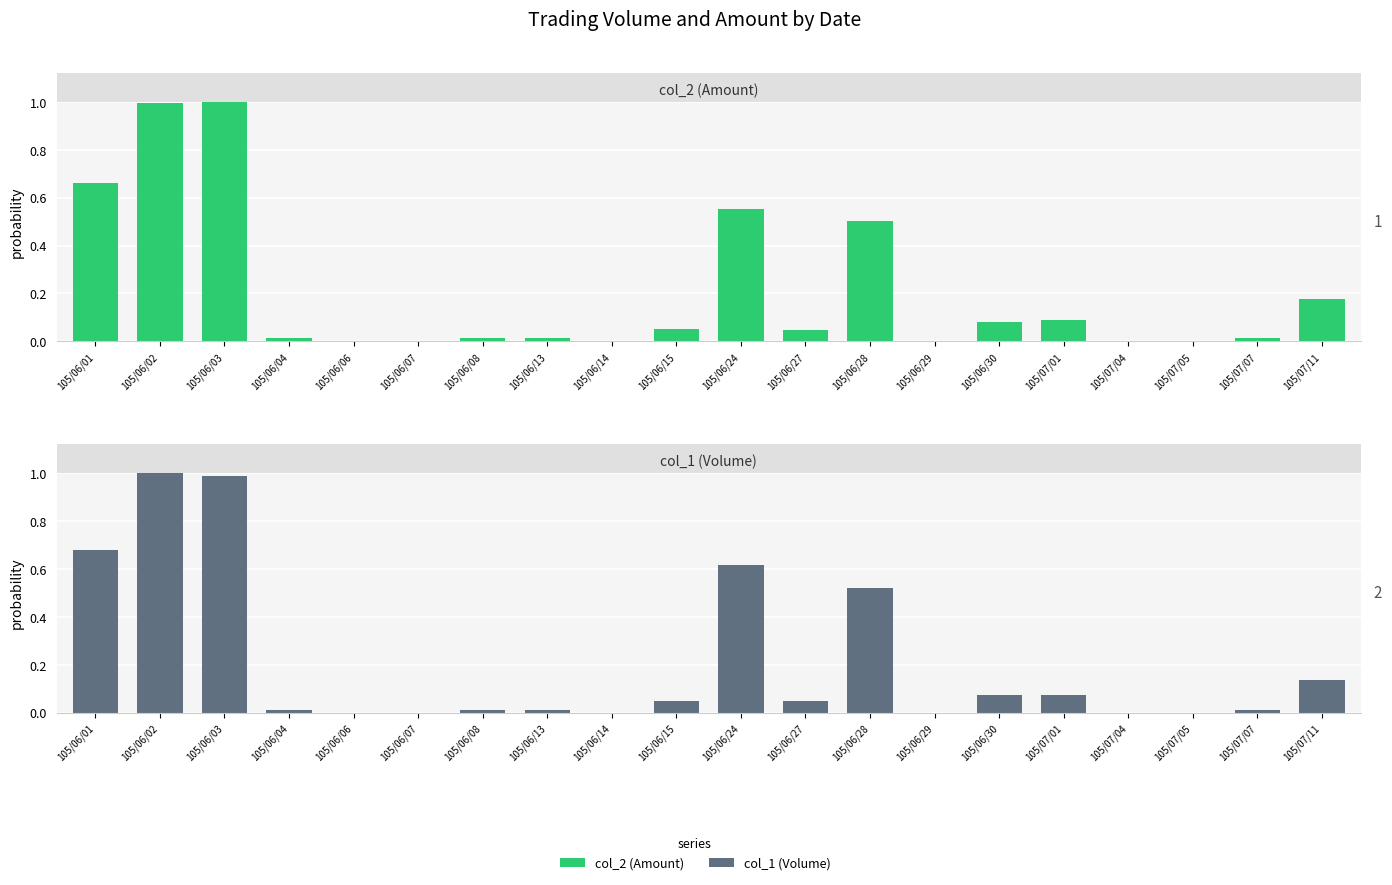

How many bars are there in total?

40